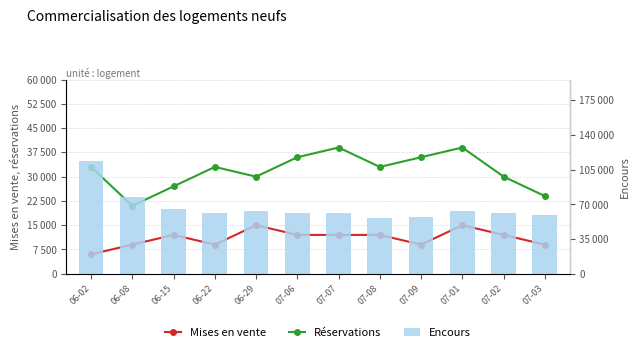

True or false: ZH (Réservations) has a value of 12 at 07-09.

True